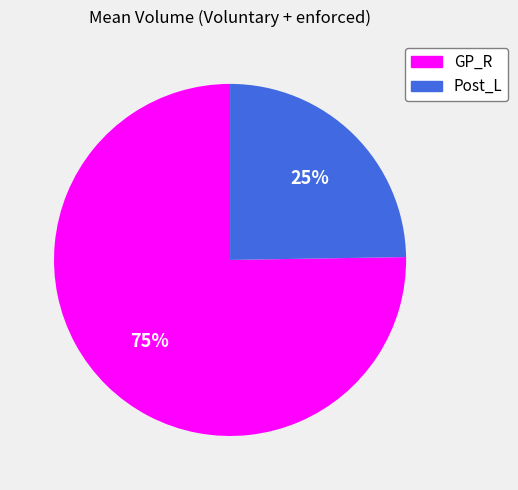

Combined, do Post_L and GP_R account for over 50%?

Yes